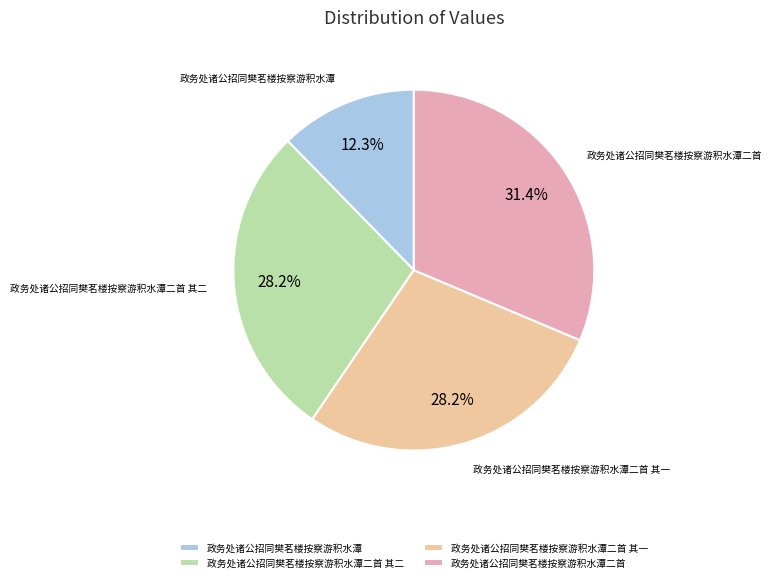

What is the smallest slice in the pie chart?

政务处诸公招同樊茗楼按察游积水潭